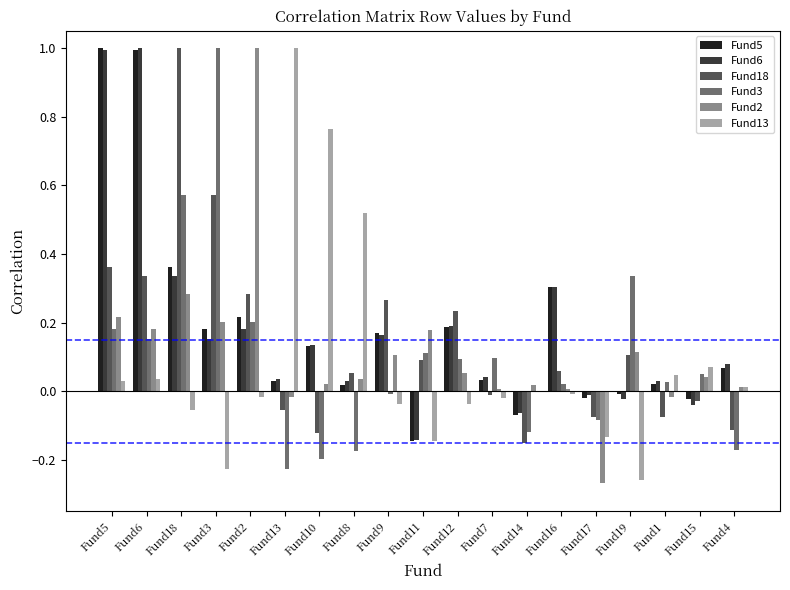

Is the value of Fund13 at Fund14 greater than the value of Fund5 at Fund11?

Yes